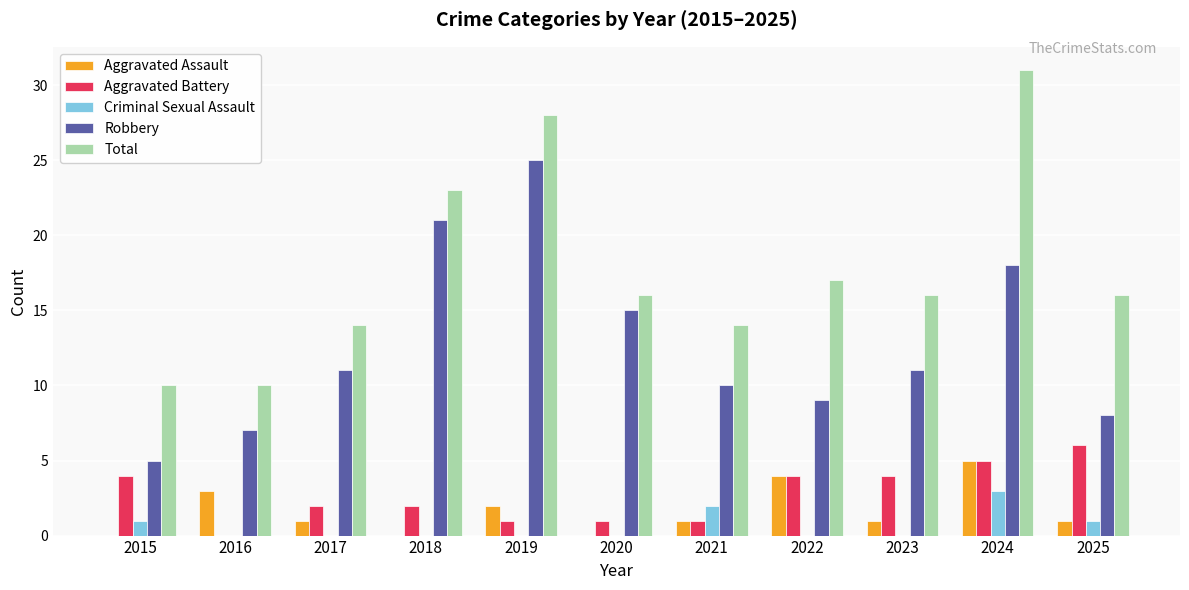

At which label does Total first exceed 16?

2018